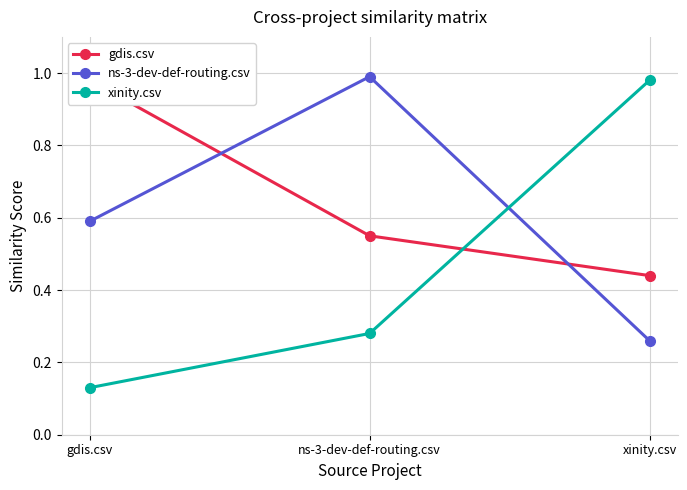

Reading right to left, extract all data points from this chart.

gdis.csv: 0.4	0.6	1.0
ns-3-dev-def-routing.csv: 0.3	1.0	0.6
xinity.csv: 1.0	0.3	0.1